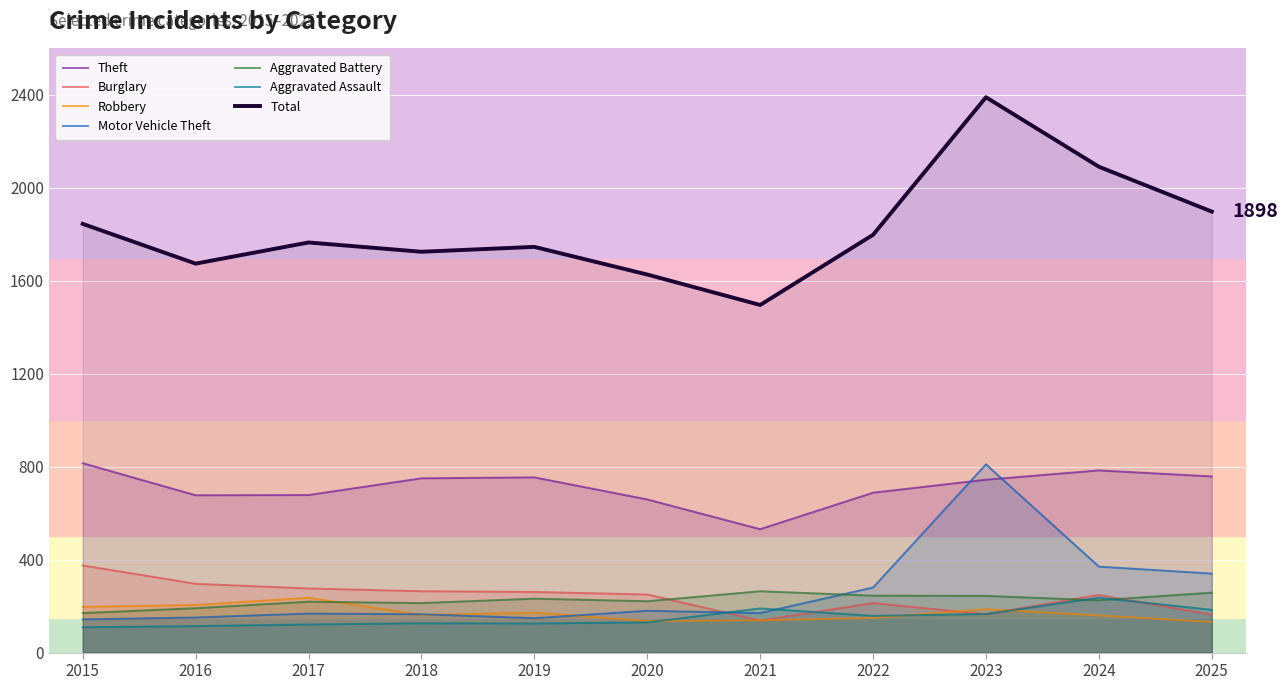

What is the value of the Aggravated Assault point at the 4th from the left?

126